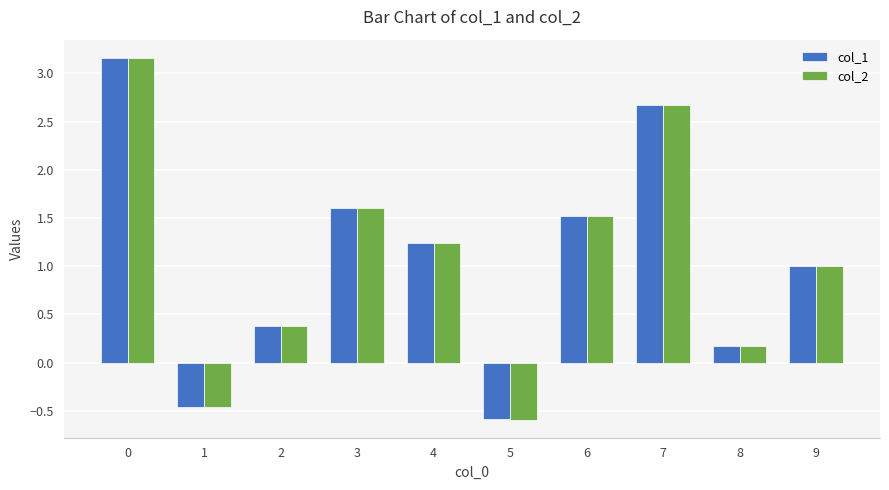

What is the total value across all series at 2?

0.8